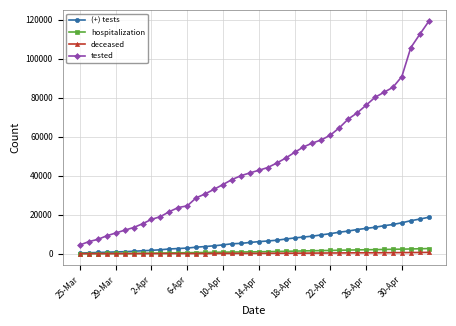

Which series has the largest total across all categories?

tested